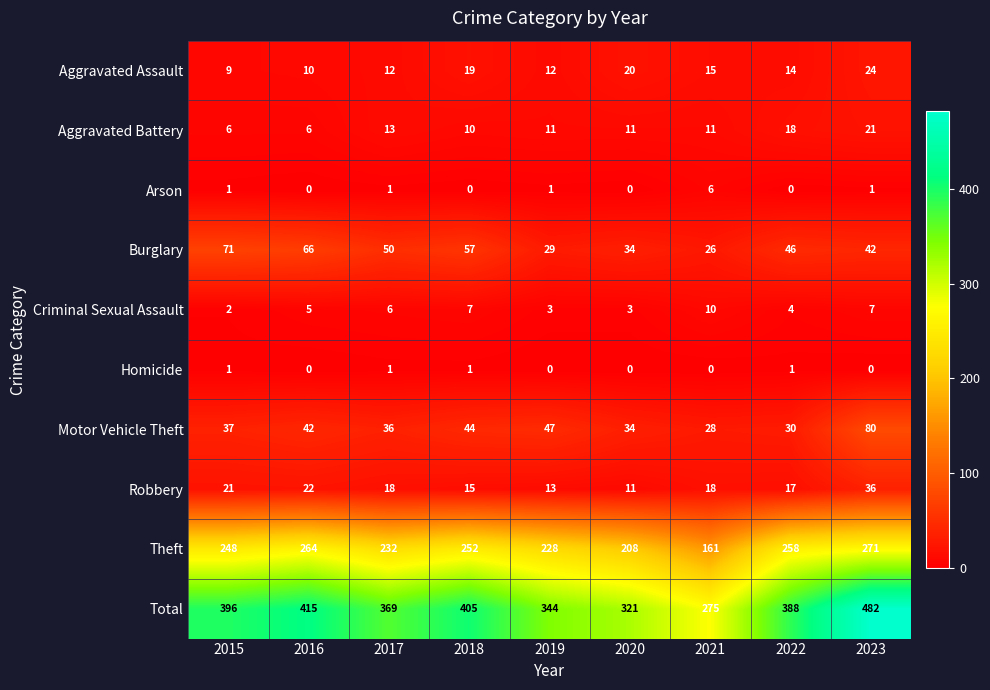

What is the spread (max minus min) of values at 2019?

344